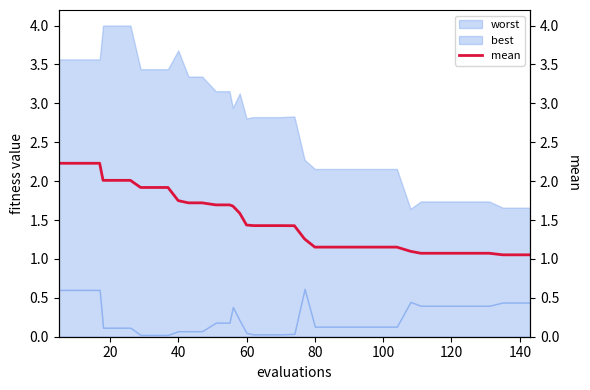

What is the difference between the maximum and second lowest values?

1.2